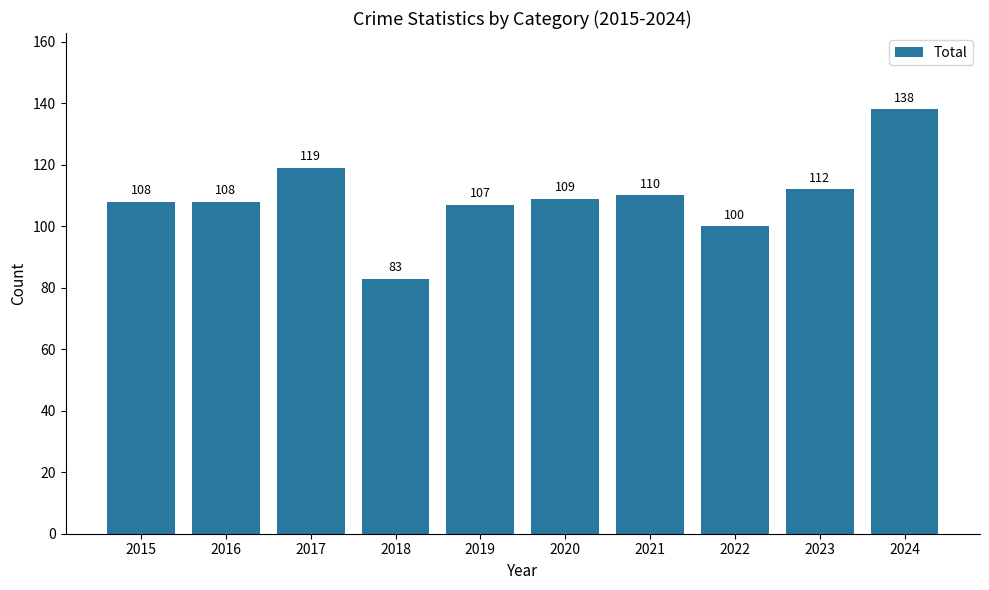

Reading left to right, list all the values displayed in this chart.

108	108	119	83	107	109	110	100	112	138